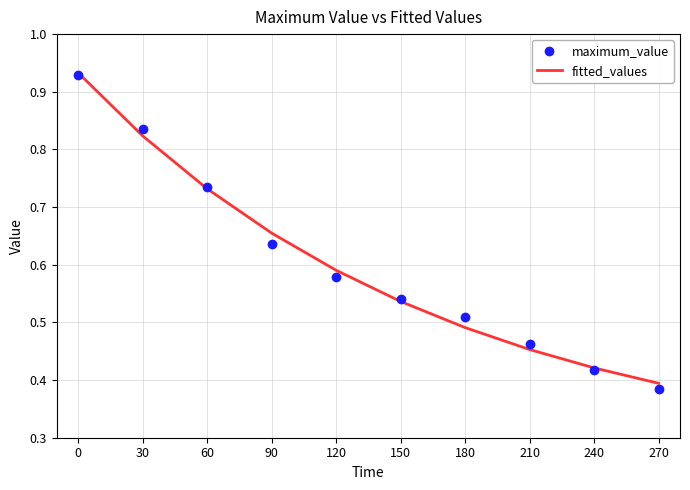

Is it true that maximum_value equals 0.1 at 240?

False